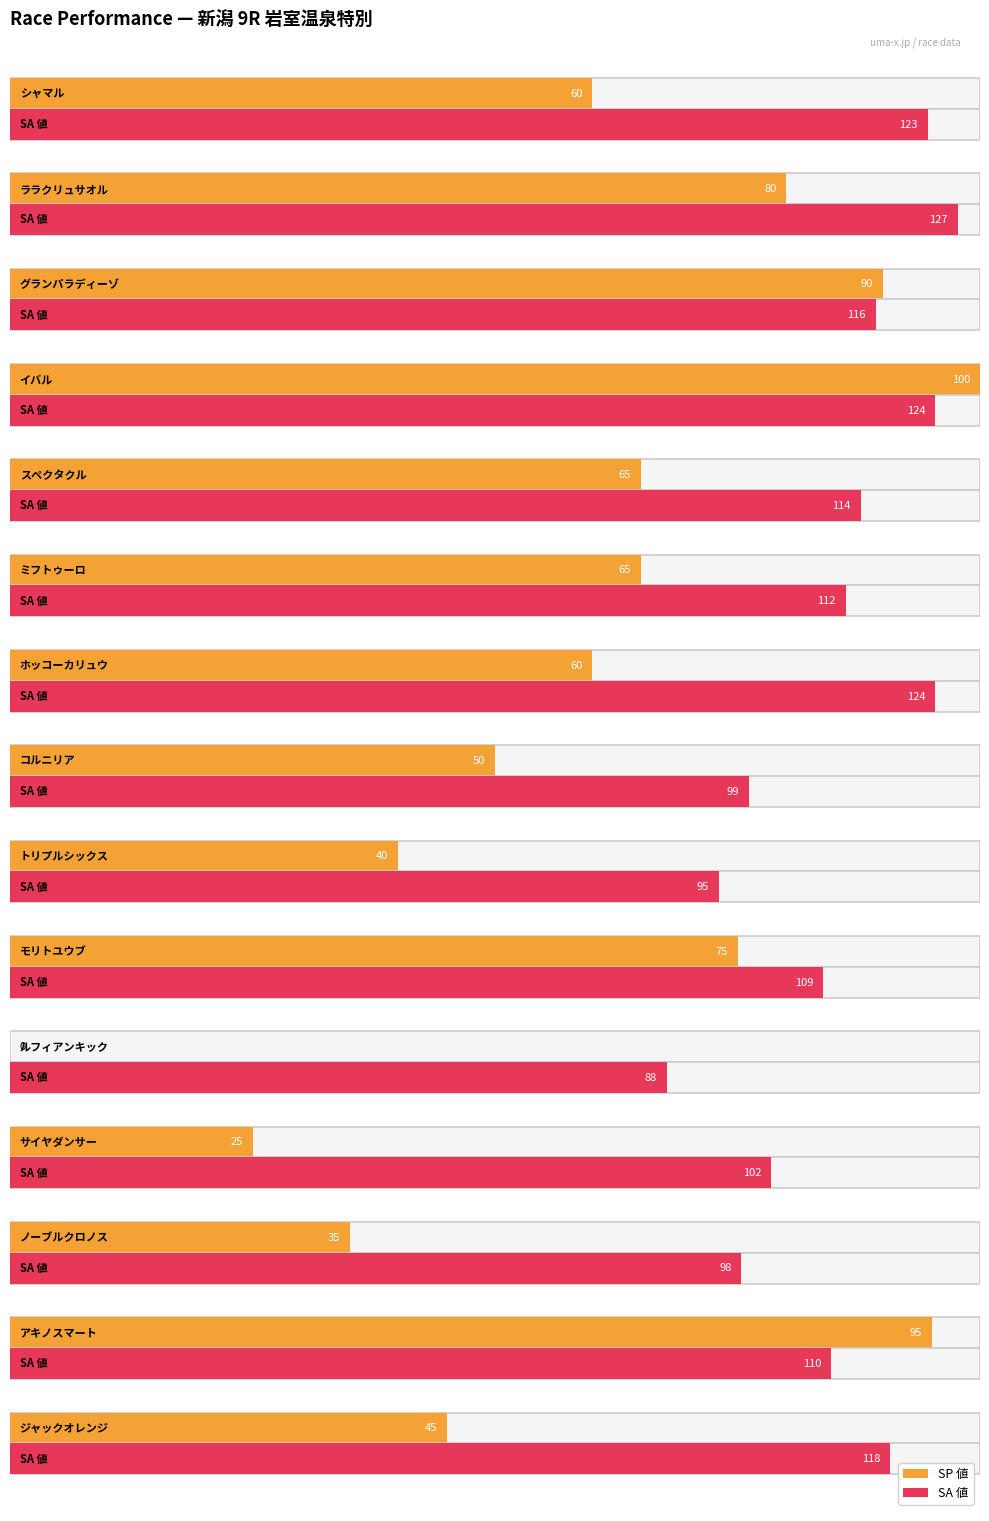

True or false: SA 値 has a value of 102 at サイヤダンサー.

True